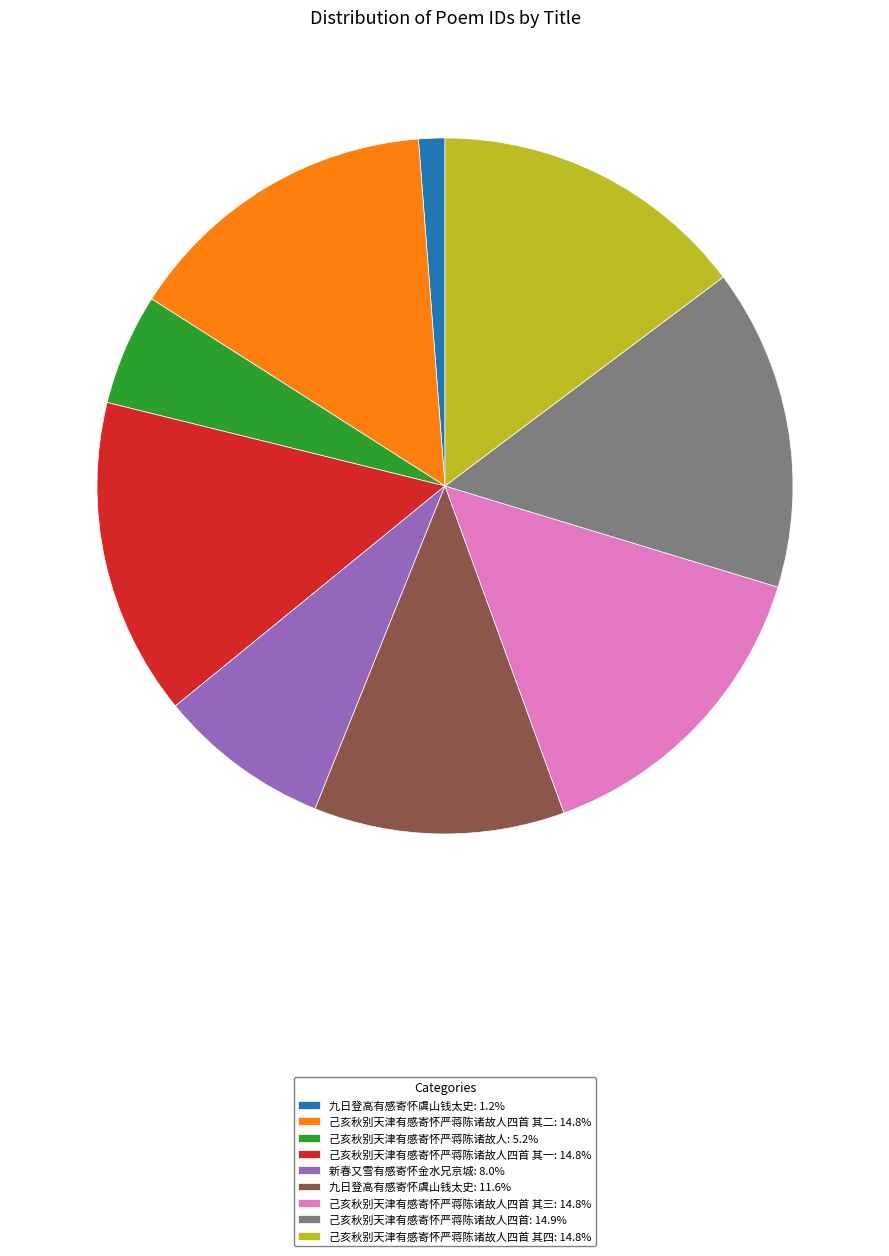

Do 九日登高有感寄怀虞山钱太史: 1.2% and 己亥秋别天津有感寄怀严蒋陈诸故人: 5.2% together represent more than half of the pie?

No